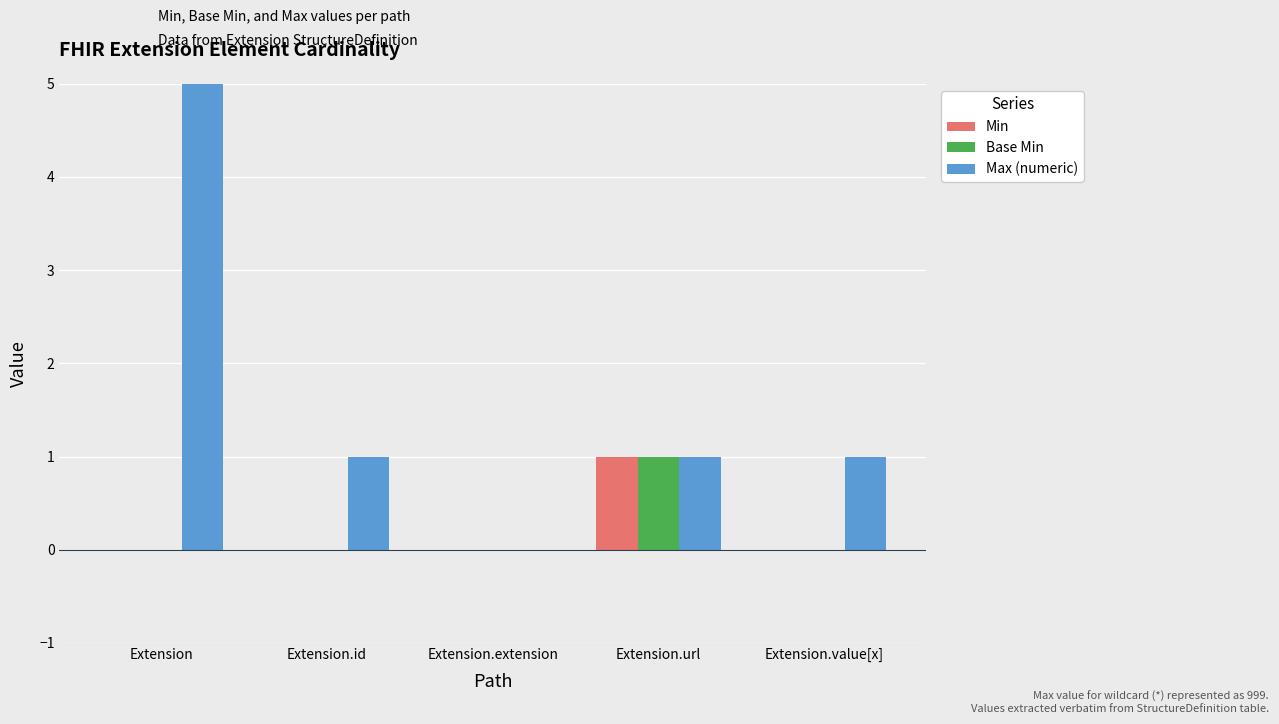

Where is Max (numeric) nearest to the value 499?

Extension.id